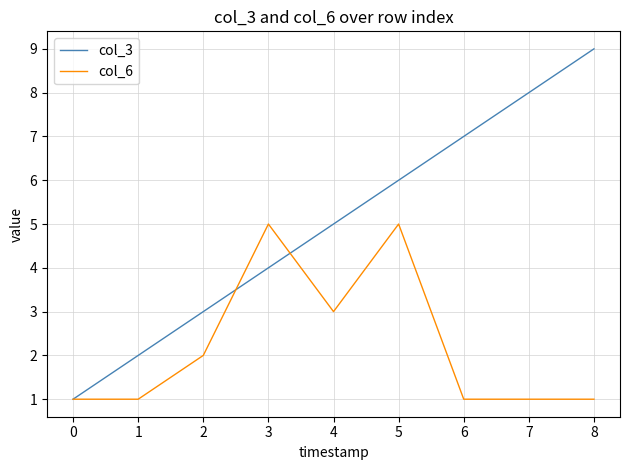

True or false: col_3 has a value of 5 at 4.

True